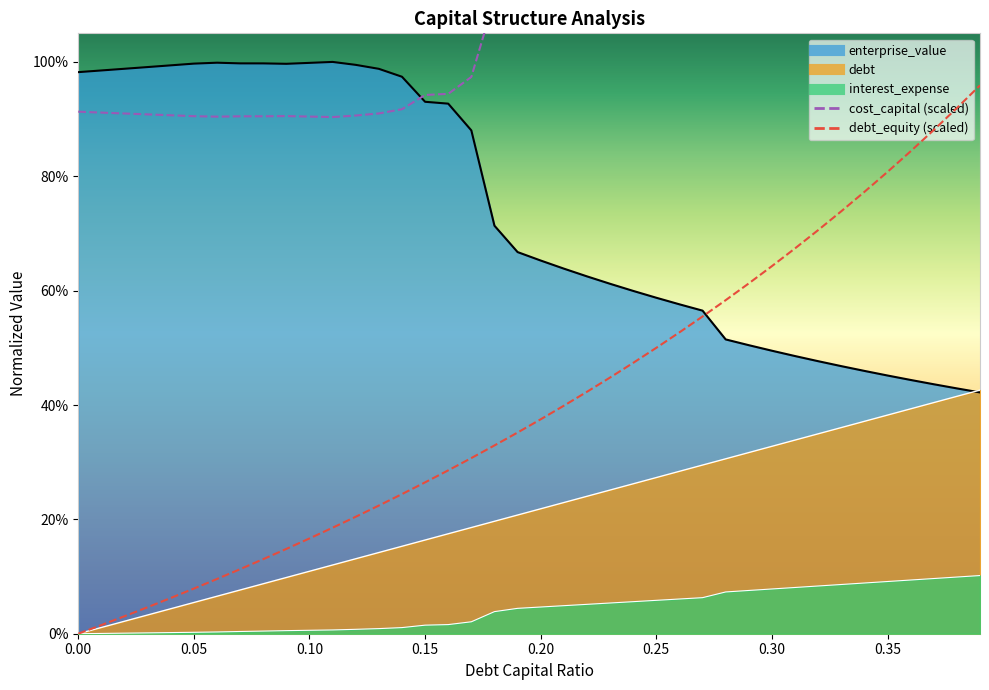

What is the difference between the second highest and minimum values in the debt_equity (scaled) series?

91.9